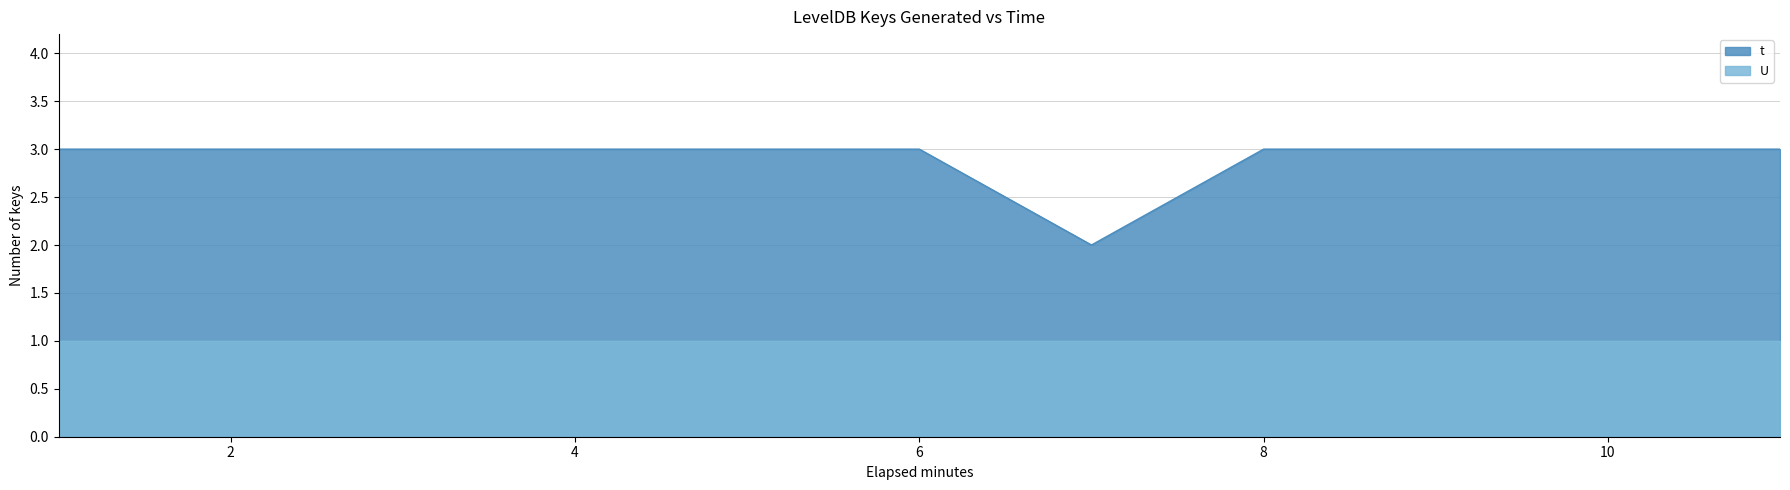

True or false: the data has more than 2 interior local peaks.

False